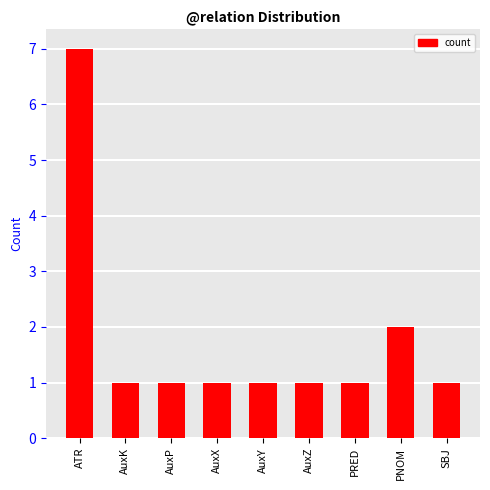

The value at AuxX is 0. True or false?

False